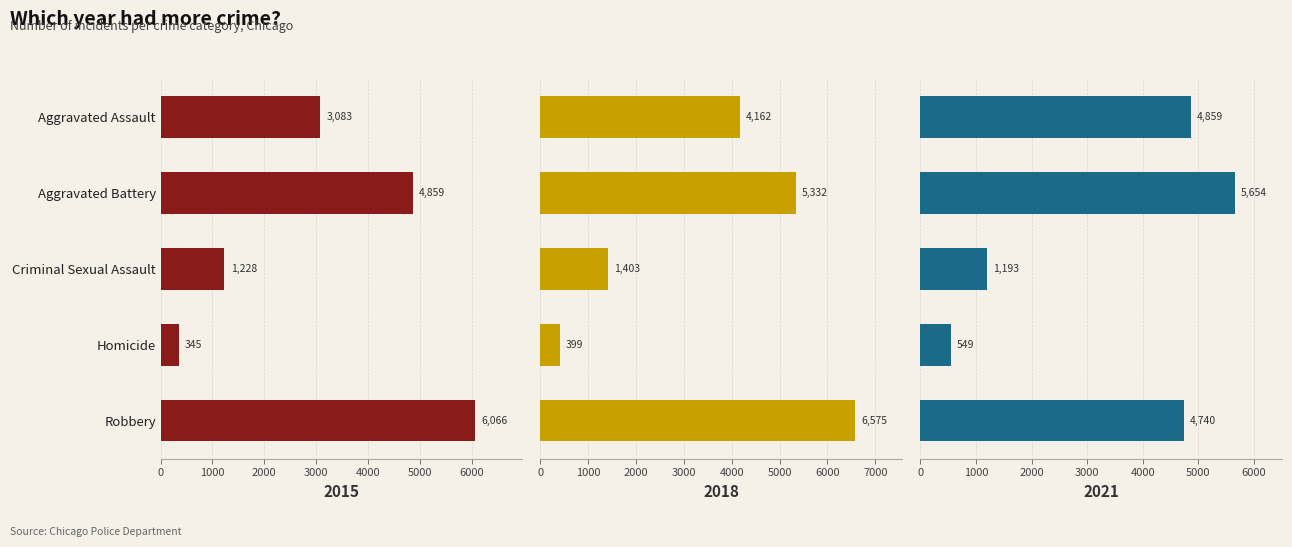

Reading left to right, extract all data points from this chart.

2015: 3083	4859	1228	345	6066
2018: 4162	5332	1403	399	6575
2021: 4859	5654	1193	549	4740